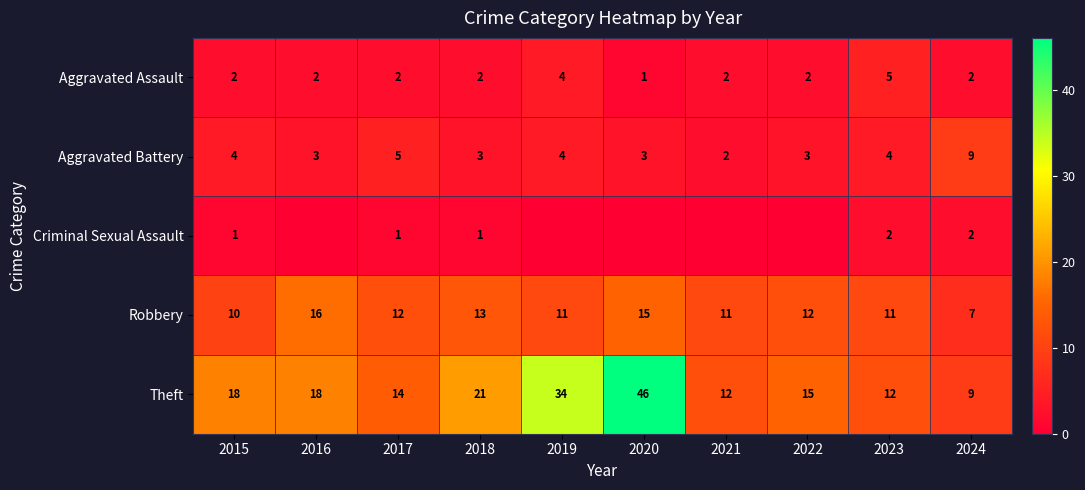

What is the spread (max minus min) of values at 2017?

13